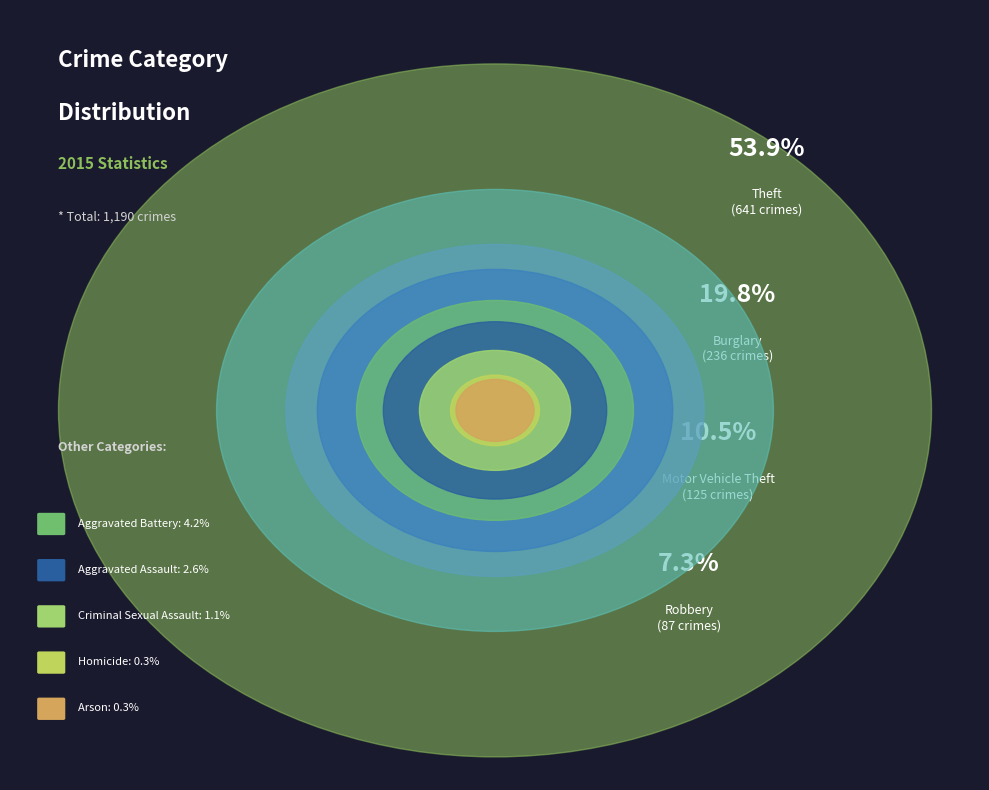

Is there a majority slice in this chart?

Yes